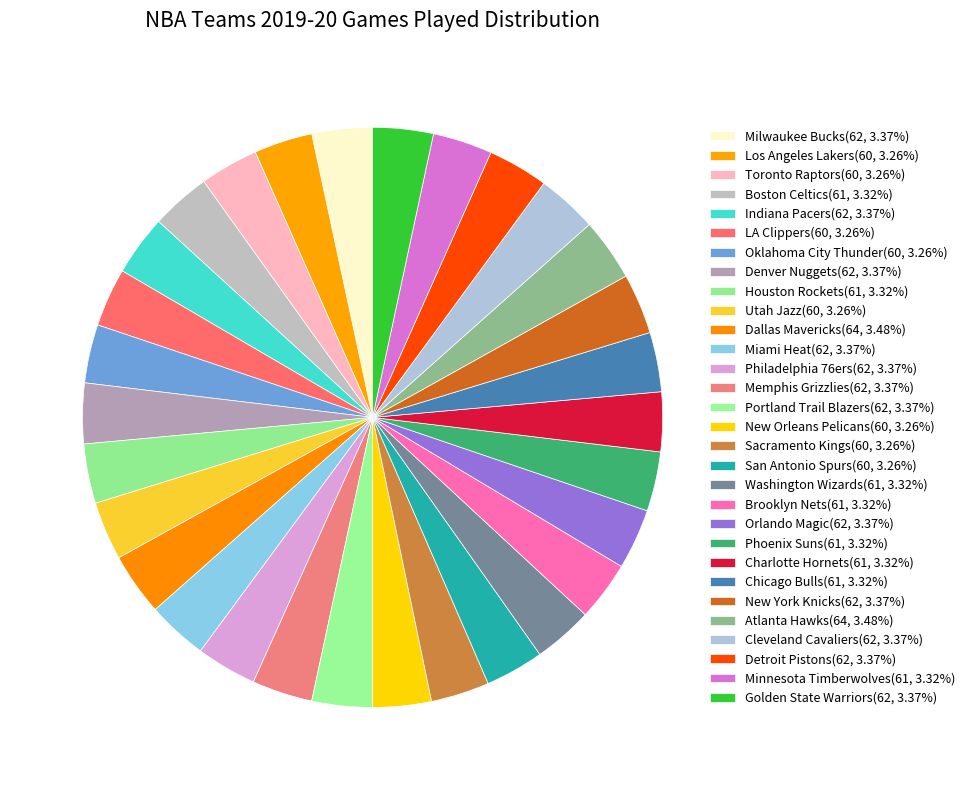

To the nearest percent, what percentage of the pie is Atlanta Hawks?

3%